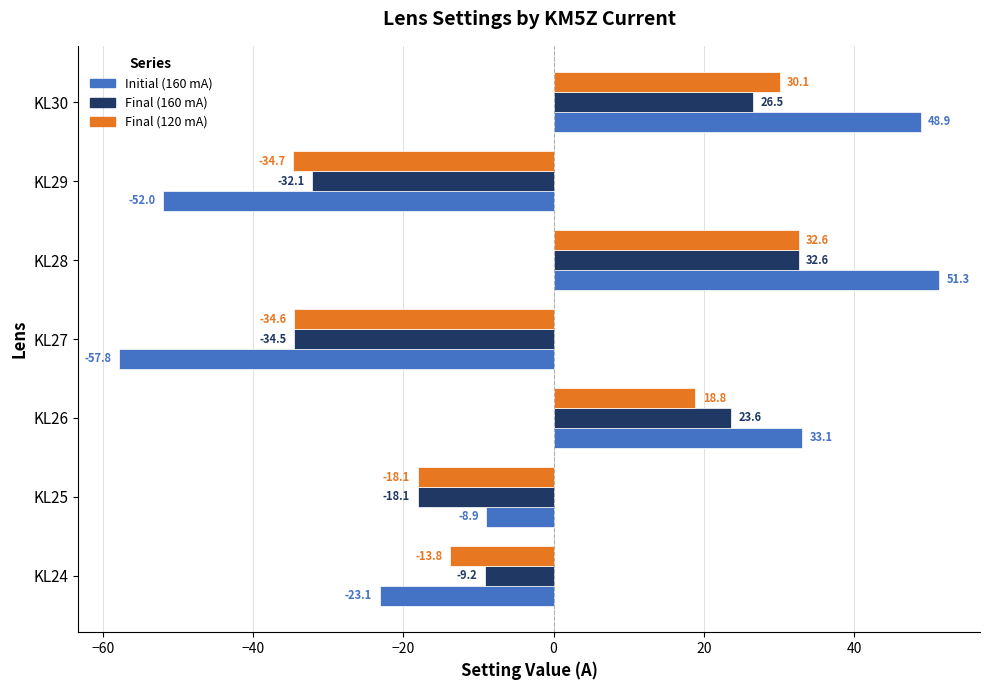

Which series has the largest range (max minus min)?

Initial (160 mA)